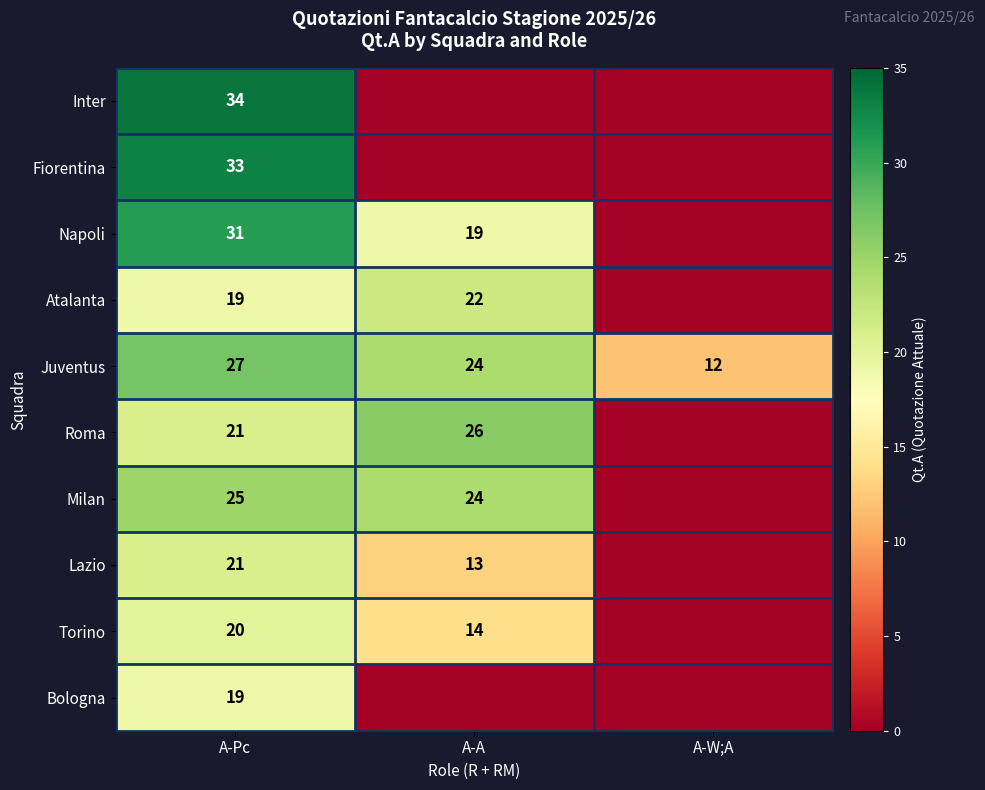

What is the difference between the Napoli values at A-A and A-Pc?

12